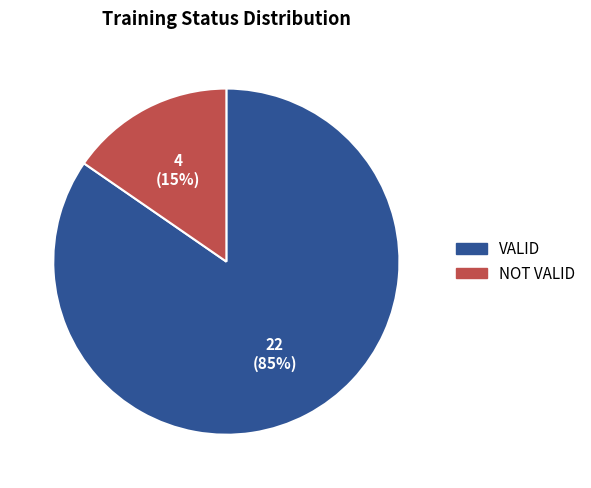

What is the majority slice?

VALID